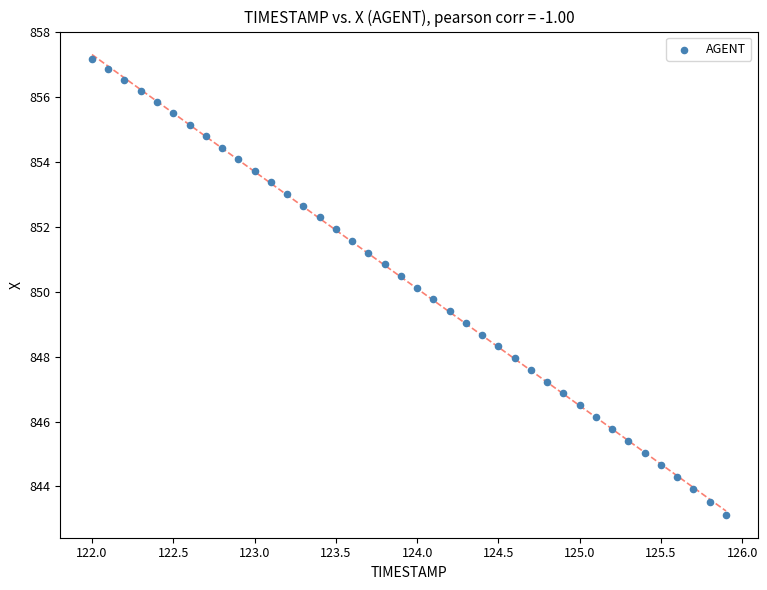

What is the range of X values (max minus min)?

3.9